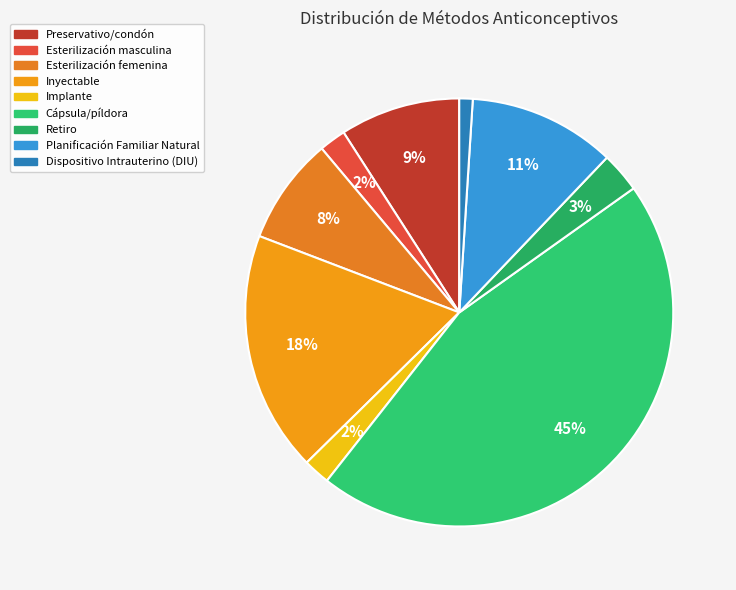

Count the number of slices in the pie.

9